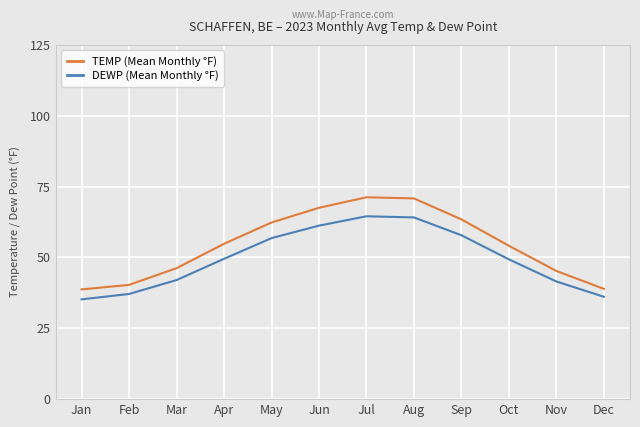

The value of DEWP (Mean Monthly °F) at Apr is 49.5. True or false?

True